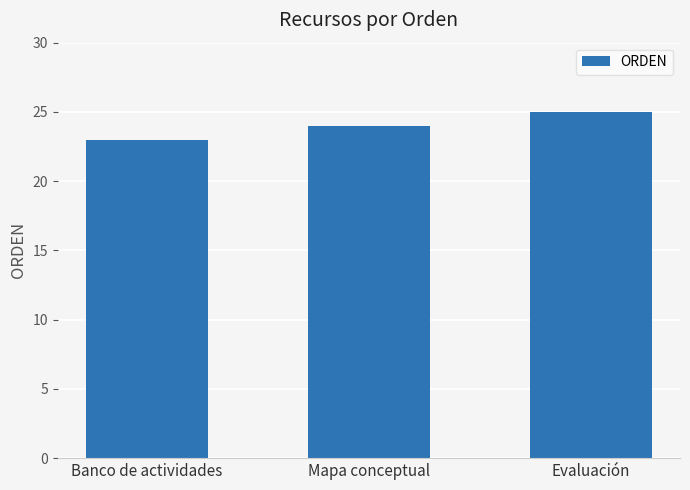

What is the difference between the values at Banco de actividades and Evaluación?

2